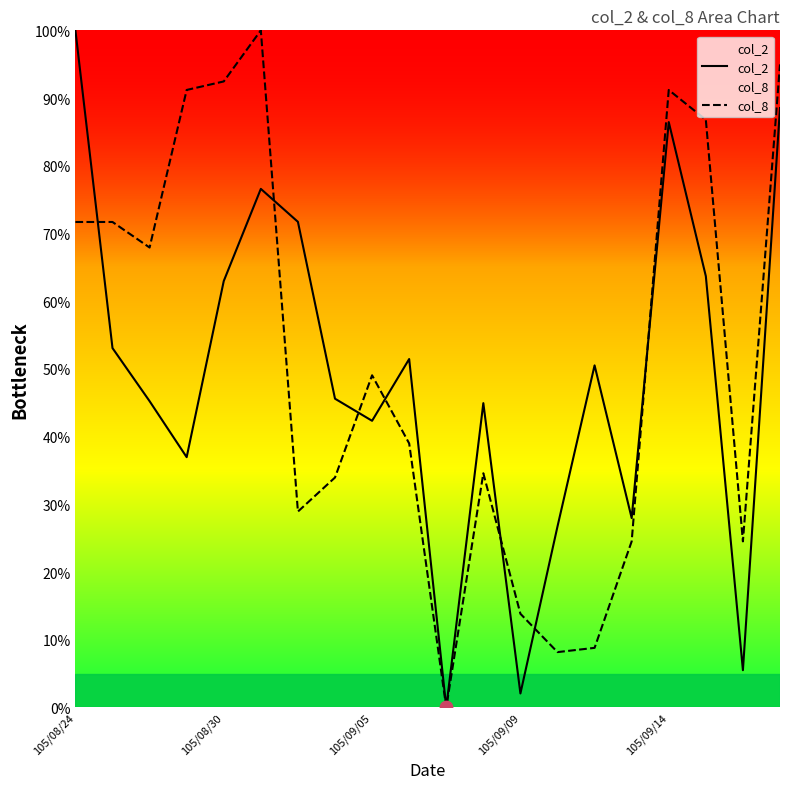

Which series contains the lowest Y value?

col_2